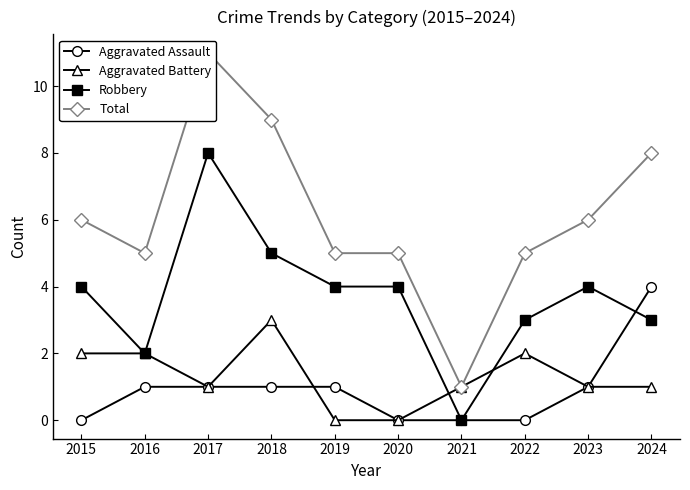

Which category has the lowest value in the Aggravated Assault series?

2015